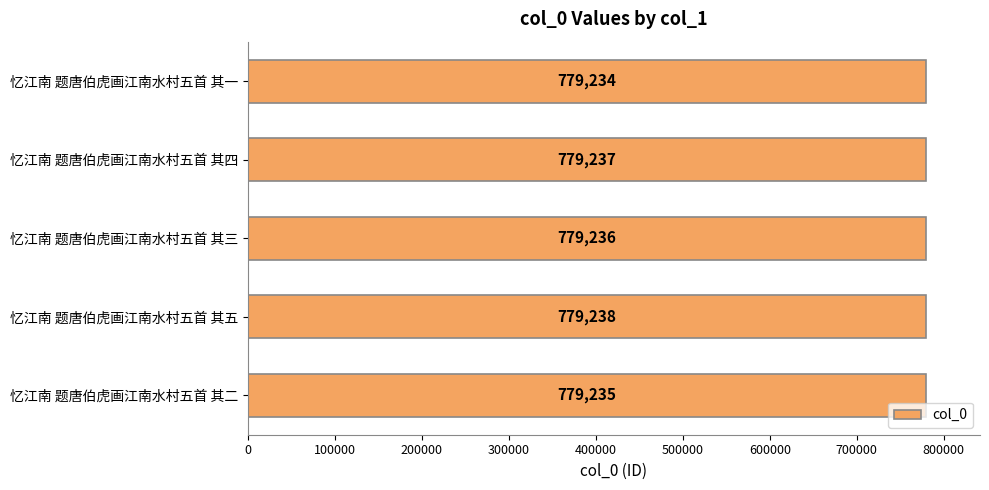

Count the values in the range 779235 to 779237.

3